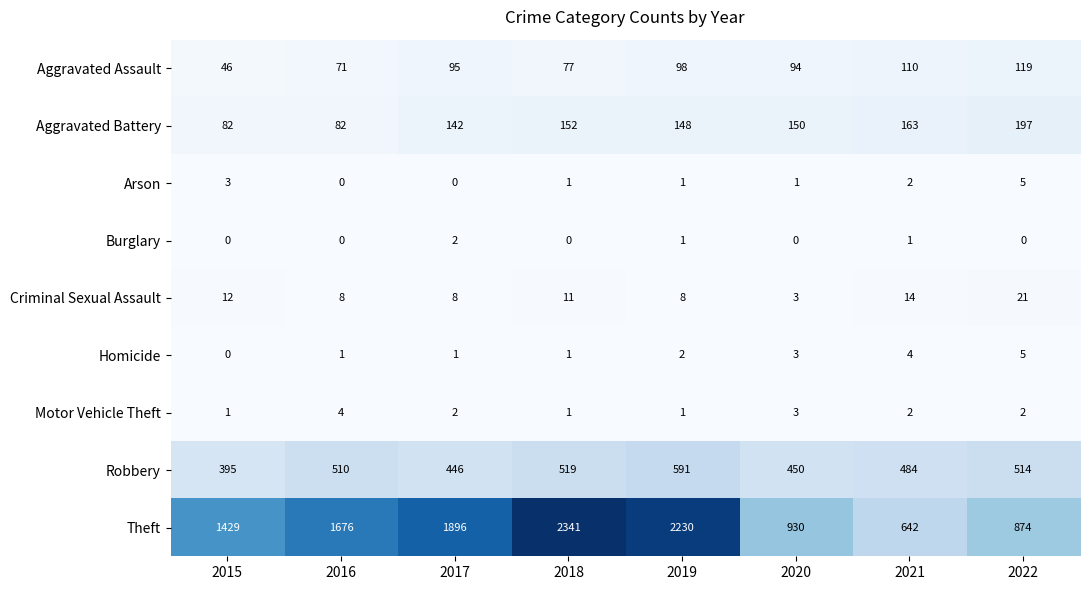

What is the difference between the highest and lowest values at 2021?

641